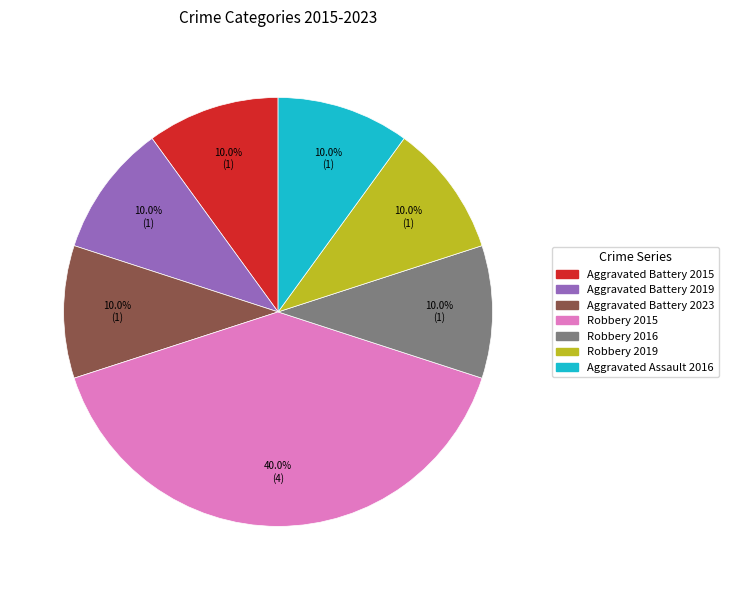

How many slices are in this pie chart?

7